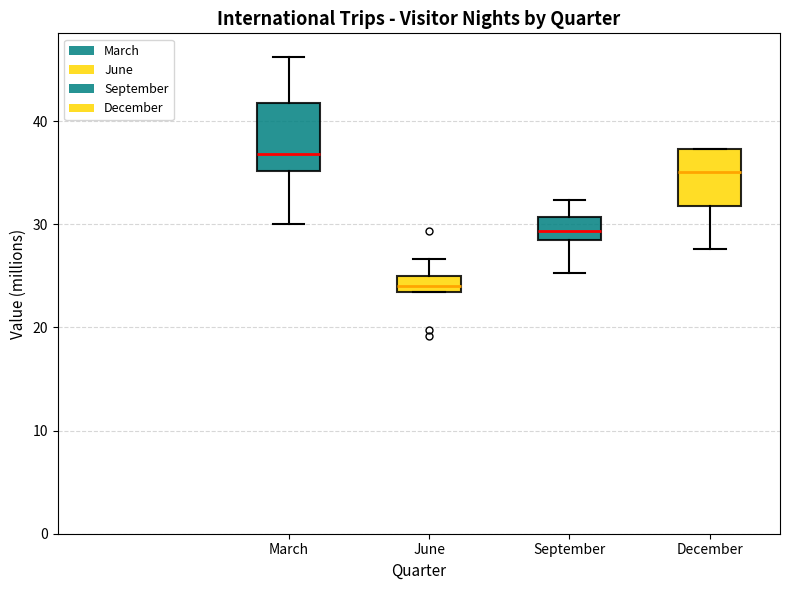

Which box's median line is the highest?

March